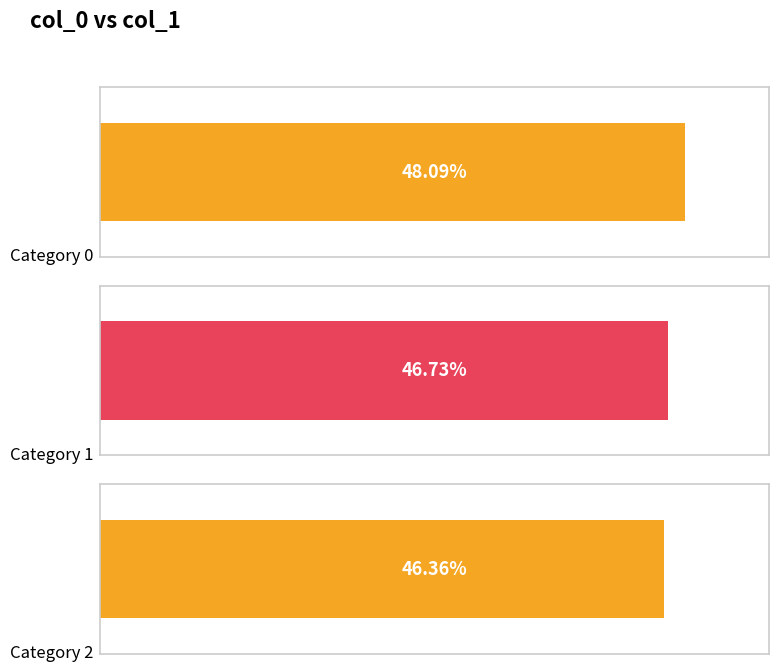

Count the number of categories in the chart.

3